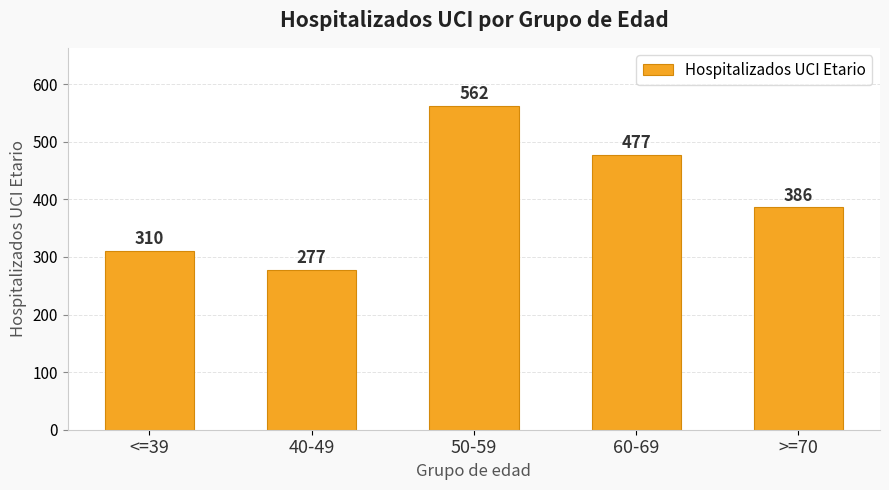

What is the label of the 4th bar from the left?

60-69